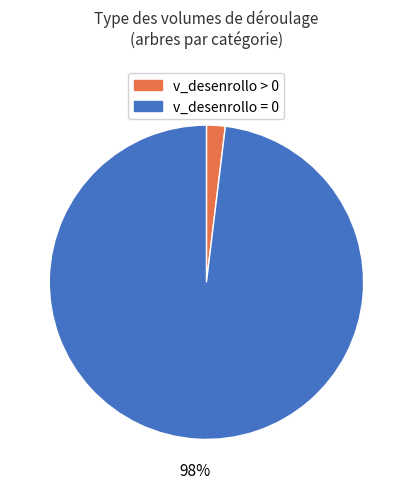

Which slice is the smallest?

v_desenrollo > 0